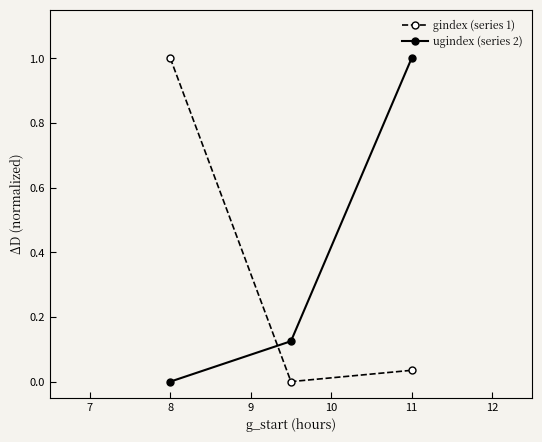

What is the maximum value shown in the chart?

1.0